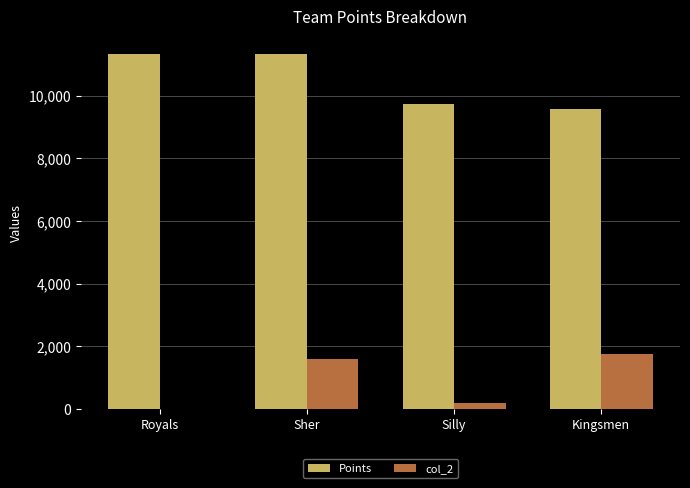

What is the sum of all Points values?

41948.0